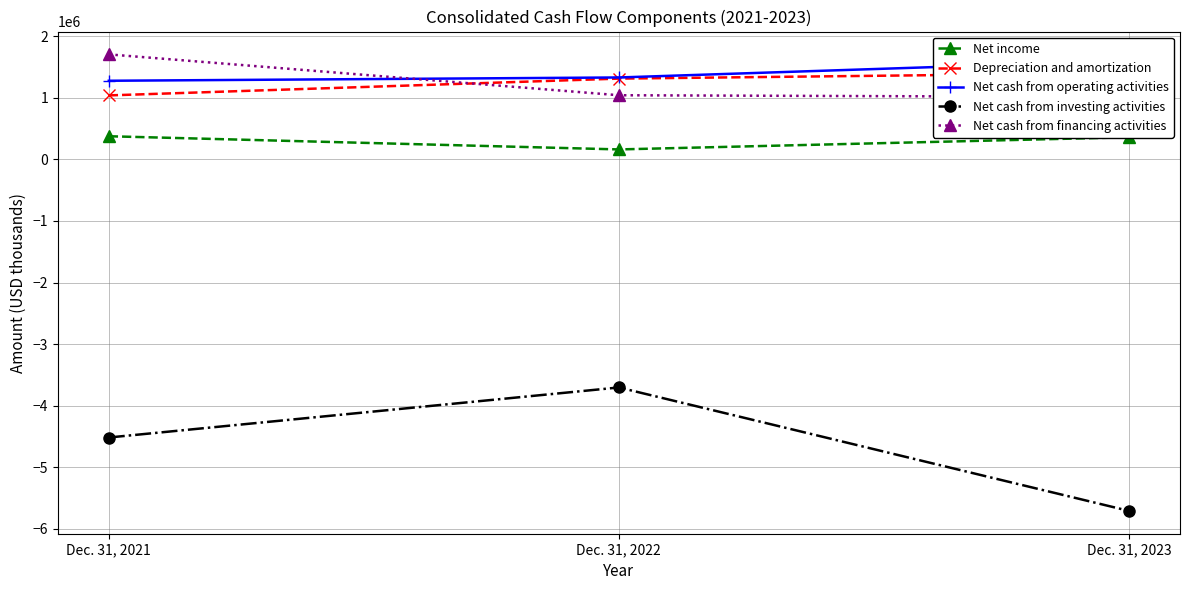

The value of Depreciation and amortization at Dec. 31, 2021 is 1037566. True or false?

True